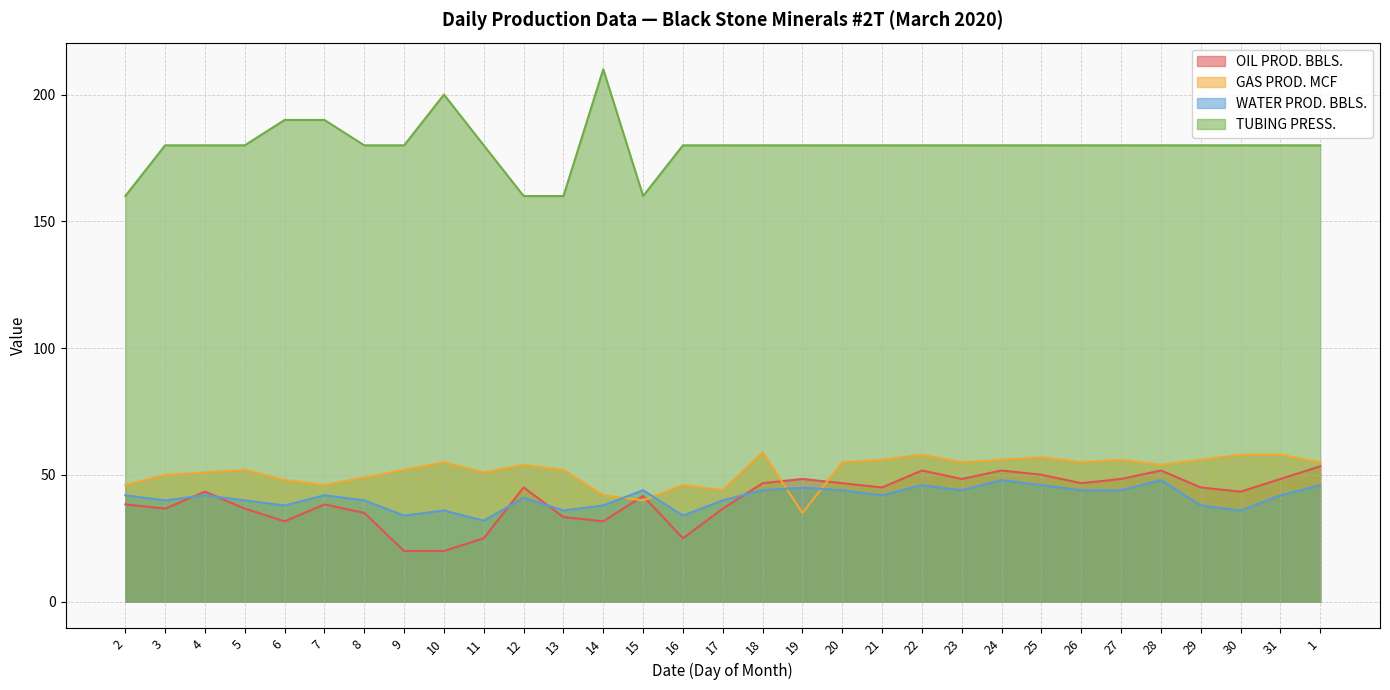

Which series has the widest spread of values?

TUBING PRESS.